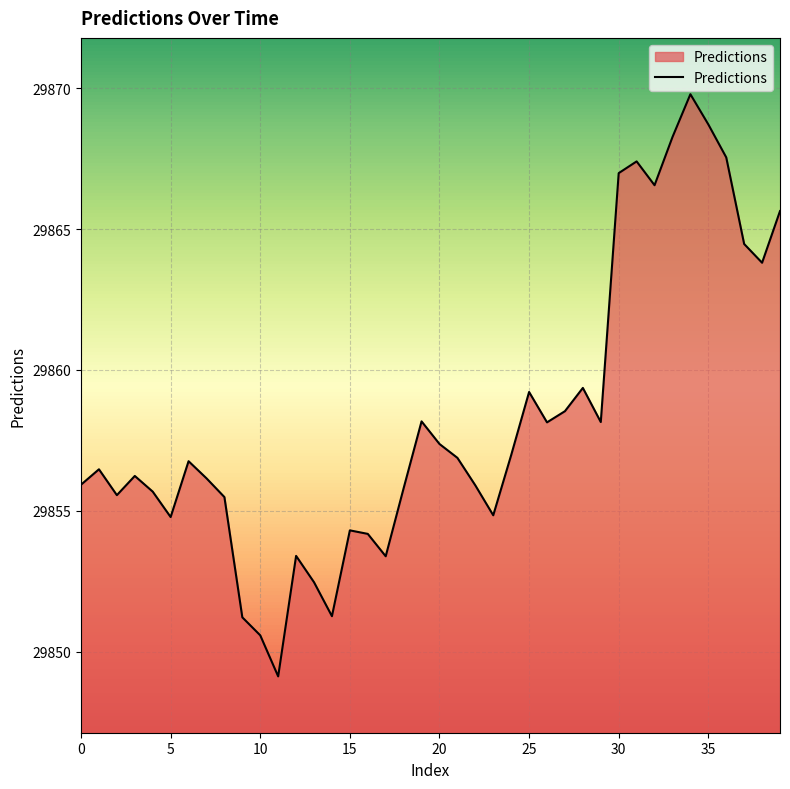

What is the difference between the maximum and minimum values?

20.7